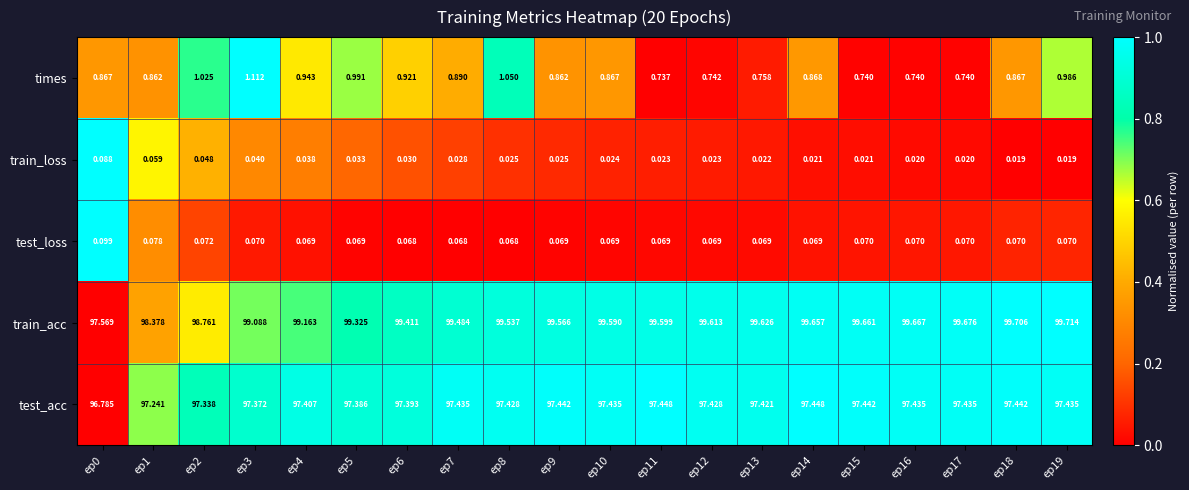

Rank the series at ep3 from lowest to highest value.

train_loss, test_loss, times, test_acc, train_acc